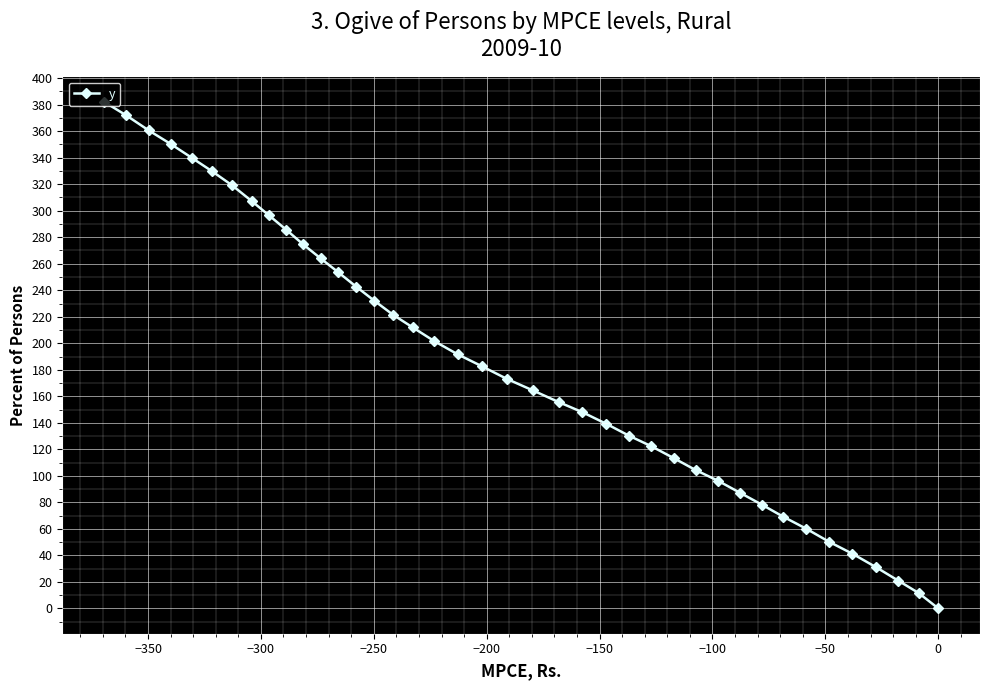

What is the value of the 35th point from the left?

50.1